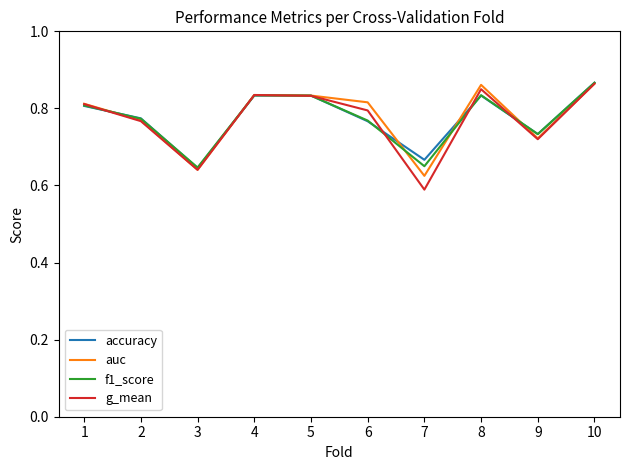

What is the sum of the f1_score values at 2 and 3?

1.4